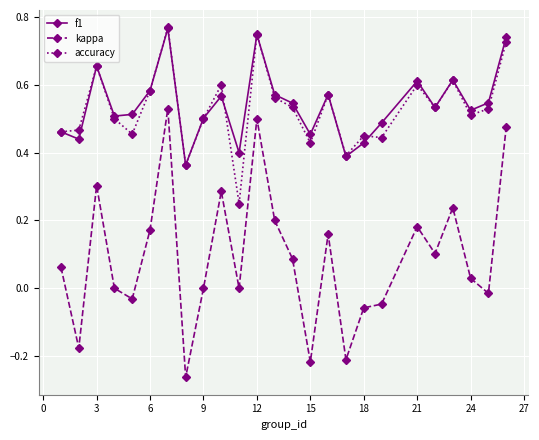

At how many categories does at least one series exceed 0?

25